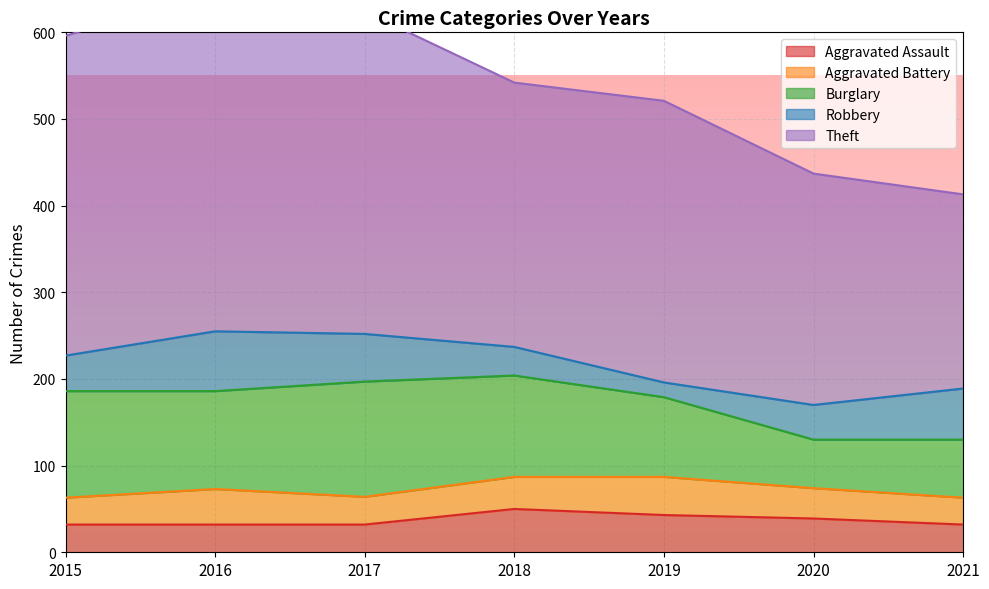

Is it true that Aggravated Assault equals 50 at 2018?

True